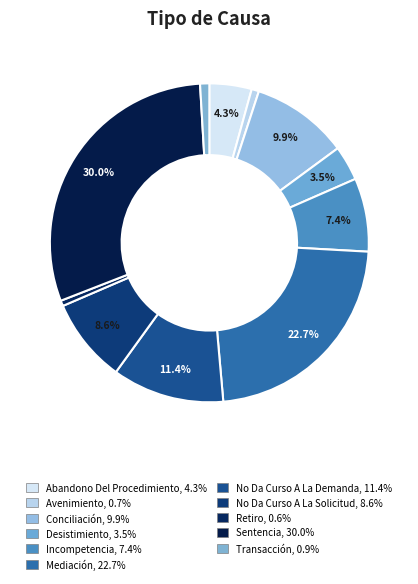

What is the smallest slice in the pie chart?

Retiro